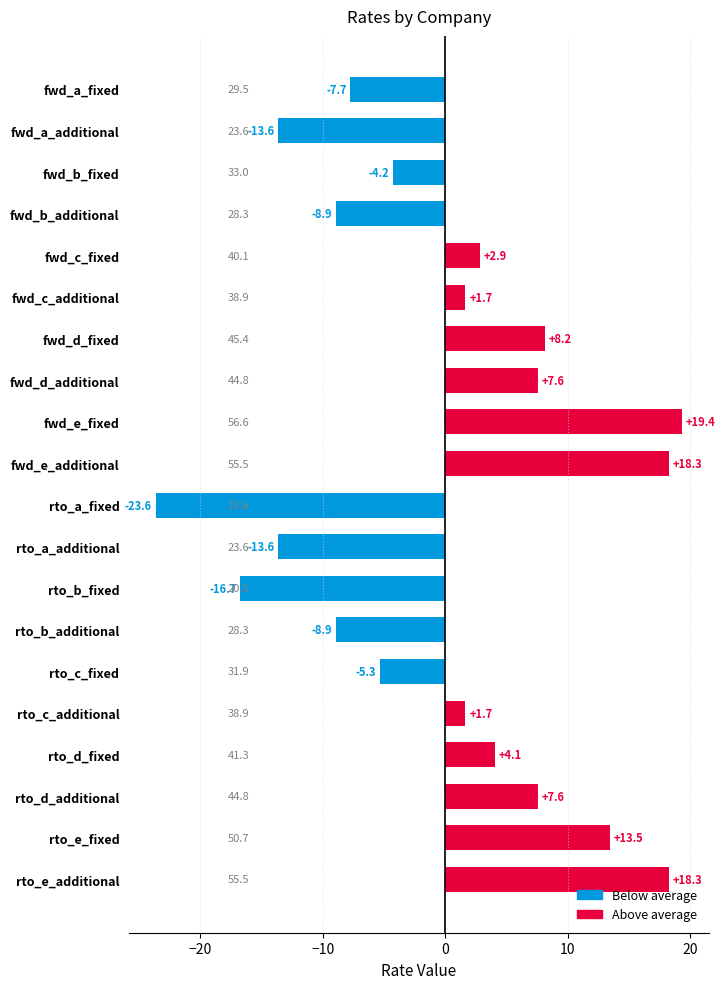

What is the change in value from fwd_d_fixed to rto_e_fixed?

+5.3